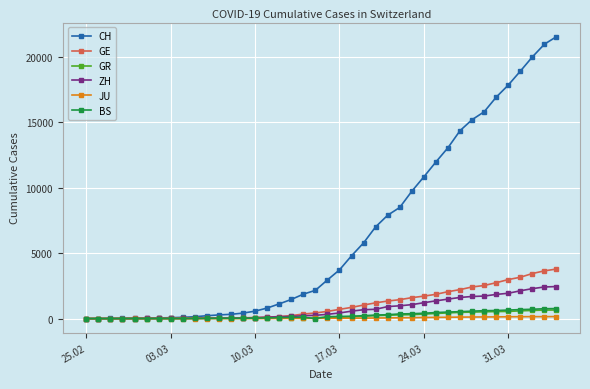

What is the maximum value for CH?

21554